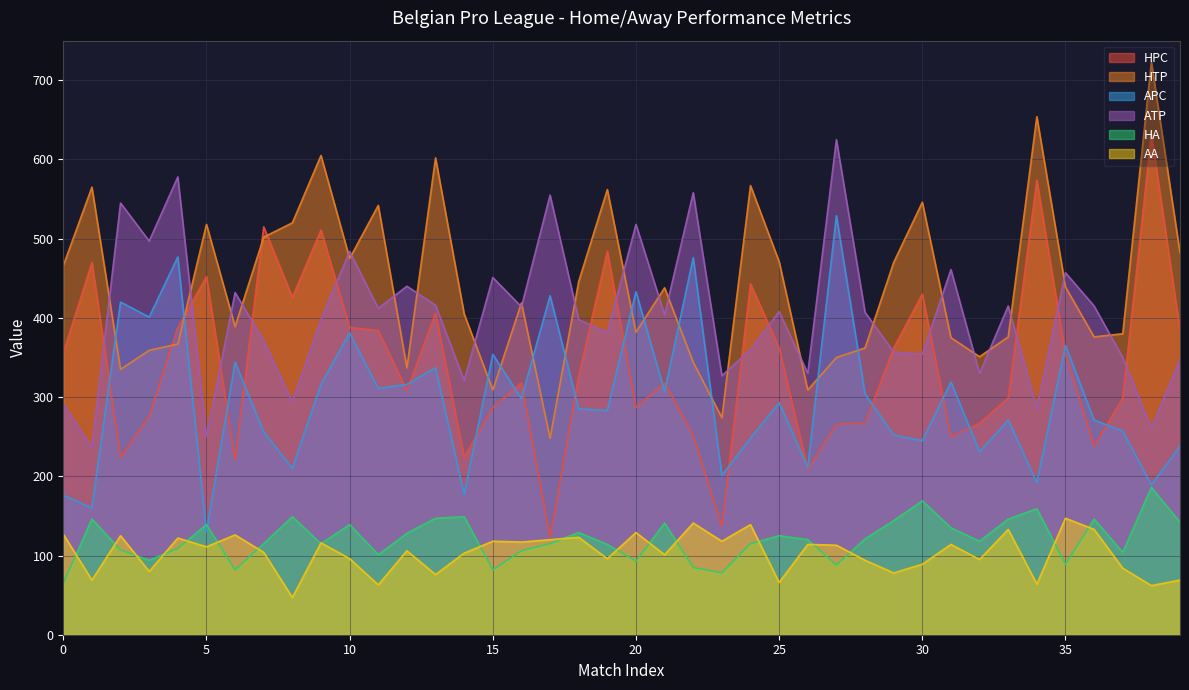

After their last crossing, which series has the higher values: HPC or HTP?

HTP